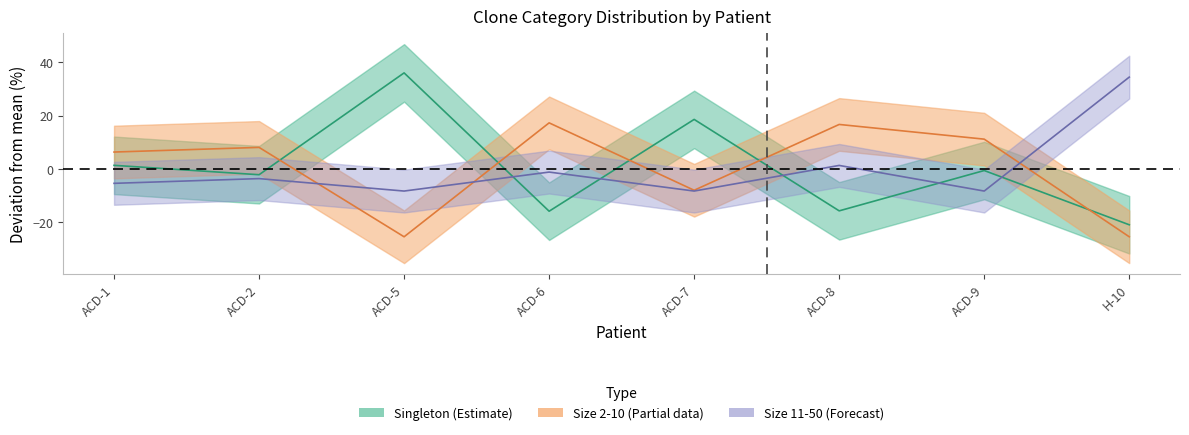

The value of Size 2-10 at ACD-9 is 11.1. True or false?

True